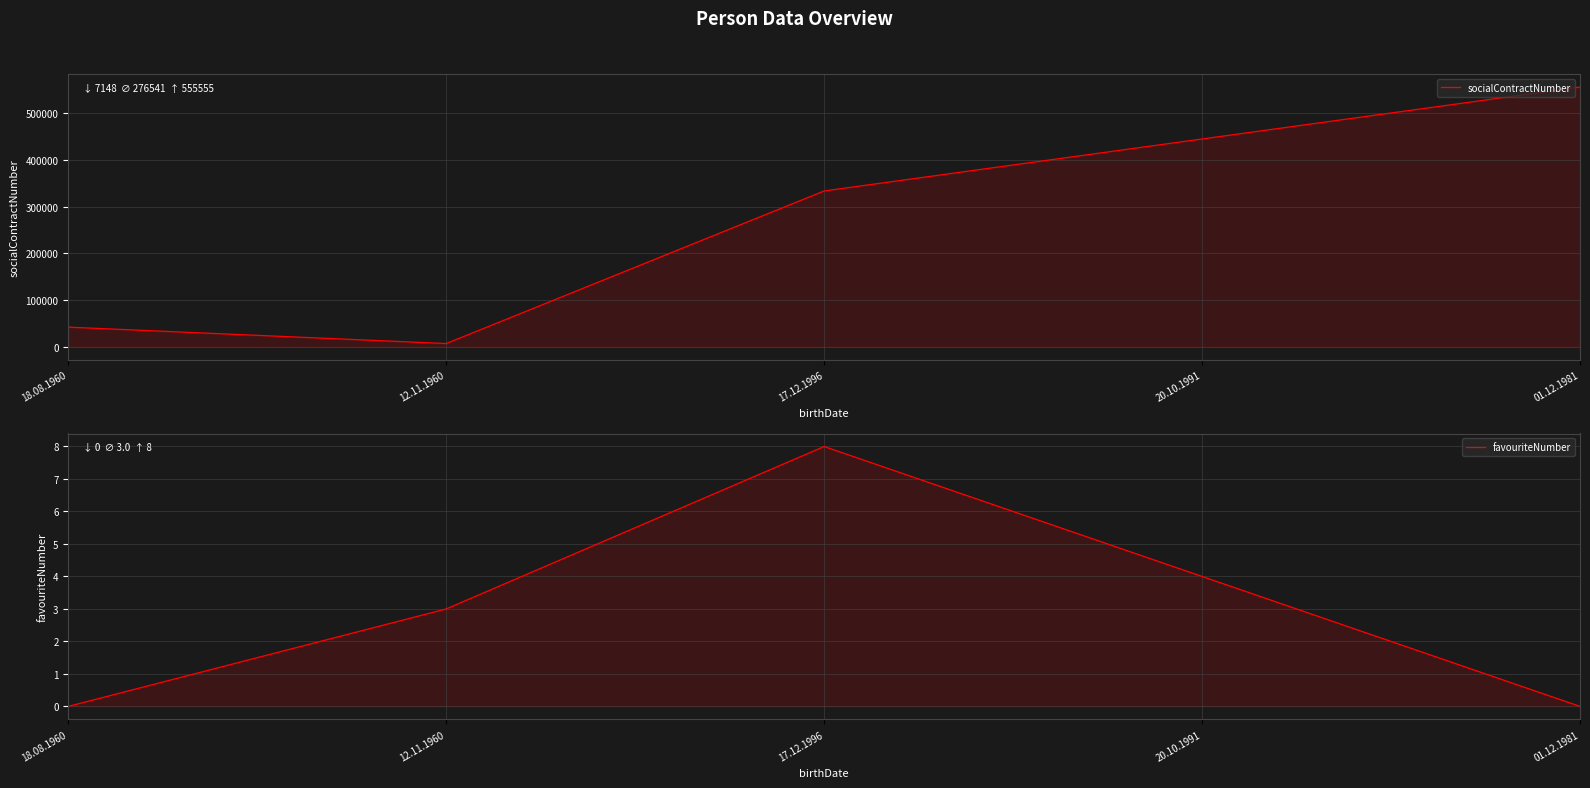

Reading left to right, extract all data points from this chart.

socialContractNumber: 18.08.1960=42227	12.11.1960=7148	17.12.1996=333333	20.10.1991=444444	01.12.1981=555555
favouriteNumber: 18.08.1960=0	12.11.1960=3	17.12.1996=8	20.10.1991=4	01.12.1981=0